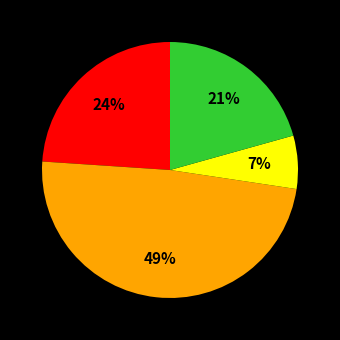

To the nearest percent, what is the average slice percentage?

25%